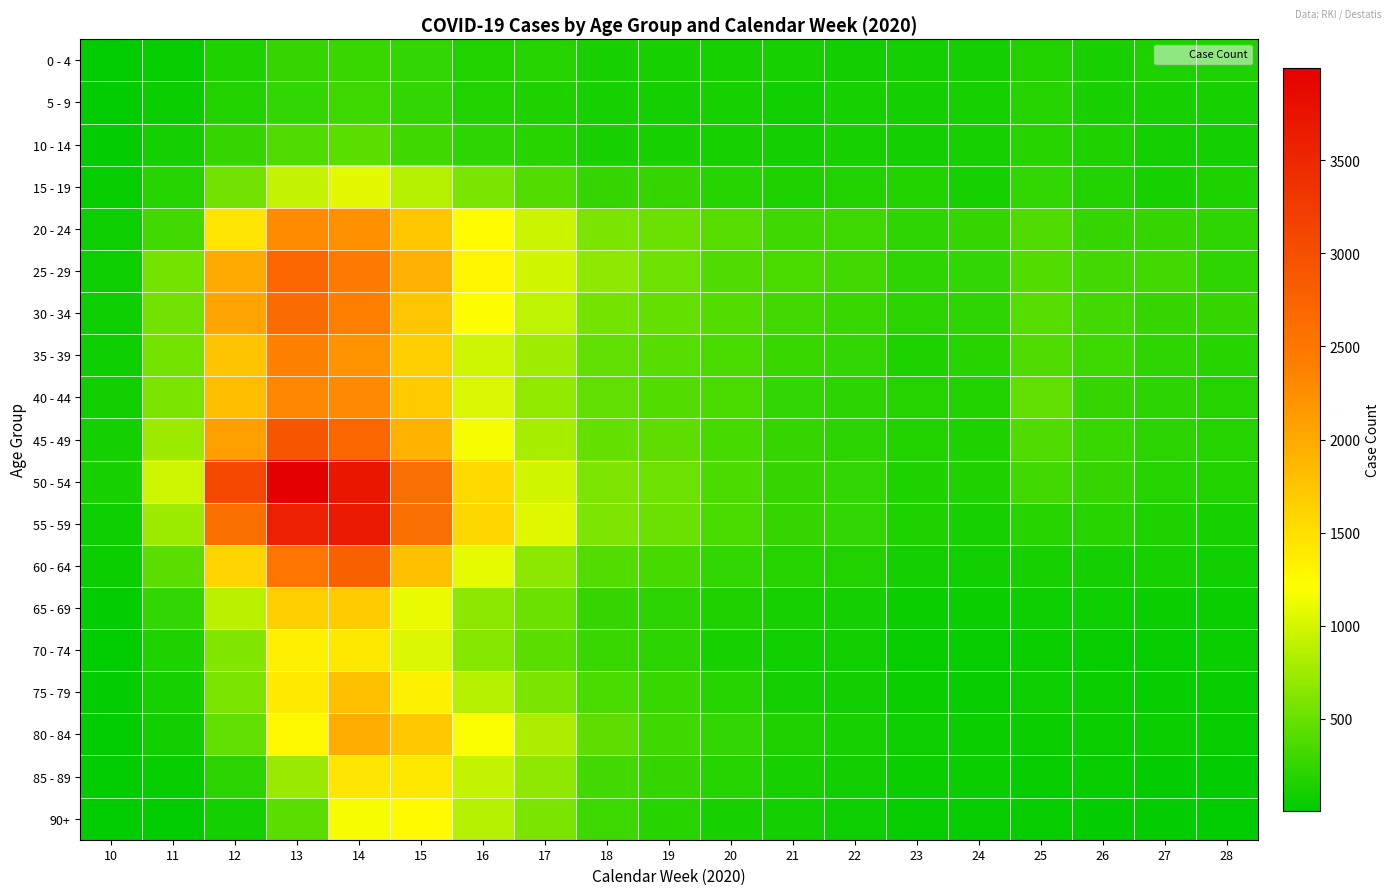

Reading left to right, list all the values displayed in this chart.

0 - 4: 10=9	11=35	12=143	13=254	14=270	15=238	16=159	17=186	18=133	19=138	20=116	21=122	22=87	23=107	24=110	25=159	26=136	27=143	28=147
5 - 9: 10=10	11=56	12=169	13=250	14=292	15=236	16=163	17=155	18=120	19=105	20=112	21=80	22=113	23=98	24=123	25=177	26=138	27=121	28=115
10 - 14: 10=19	11=101	12=253	13=380	14=430	15=303	16=234	17=189	18=136	19=126	20=118	21=108	22=121	23=104	24=119	25=192	26=147	27=105	28=102
15 - 19: 10=44	11=182	12=536	13=934	14=1074	15=859	16=570	17=404	18=264	19=259	20=184	21=153	22=160	23=161	24=112	25=247	26=165	27=138	28=150
20 - 24: 10=70	11=322	12=1445	13=2270	14=2240	15=1724	16=1227	17=958	18=592	19=508	20=419	21=313	22=288	23=227	24=251	25=383	26=254	27=256	28=233
25 - 29: 10=76	11=549	12=1995	13=2689	14=2483	15=1934	16=1285	17=995	18=682	19=522	20=390	21=345	22=314	23=222	24=243	25=399	26=322	27=314	28=229
30 - 34: 10=69	11=536	12=2049	13=2632	14=2418	15=1742	16=1207	17=901	18=563	19=484	20=394	21=316	22=269	23=207	24=224	25=419	26=324	27=260	28=259
35 - 39: 10=67	11=548	12=1752	13=2386	14=2204	15=1645	16=982	17=761	18=467	19=422	20=351	21=274	22=242	23=156	24=194	25=388	26=296	27=224	28=203
40 - 44: 10=85	11=566	12=1799	13=2320	14=2310	15=1677	16=1018	17=699	18=454	19=405	20=357	21=240	22=213	23=175	24=158	25=461	26=266	27=216	28=188
45 - 49: 10=99	11=748	12=2097	13=2916	14=2709	15=1916	16=1172	17=786	18=470	19=448	20=331	21=256	22=214	23=161	24=144	25=383	26=269	27=217	28=182
50 - 54: 10=133	11=979	12=3088	13=3999	14=3700	15=2607	16=1561	17=988	18=599	19=520	20=373	21=251	22=241	23=150	24=147	25=327	26=259	27=186	28=171
55 - 59: 10=76	11=748	12=2587	13=3591	14=3664	15=2603	16=1565	17=1060	18=598	19=509	20=359	21=263	22=237	23=142	24=133	25=193	26=196	27=156	28=116
60 - 64: 10=63	11=428	12=1597	13=2523	14=2779	15=1787	16=1085	17=672	18=405	19=332	20=239	21=174	22=168	23=107	24=91	25=121	26=106	27=112	28=94
65 - 69: 10=25	11=236	12=885	13=1647	14=1687	15=1115	16=657	17=501	18=265	19=209	20=146	21=122	22=106	23=60	24=51	25=69	26=66	27=62	28=62
70 - 74: 10=11	11=146	12=620	13=1330	14=1411	15=1041	16=631	17=423	18=275	19=207	20=128	21=94	22=80	23=47	24=40	25=57	26=40	27=37	28=56
75 - 79: 10=24	11=113	12=571	13=1403	14=1788	15=1315	16=855	17=587	18=349	19=274	20=174	21=105	22=82	23=58	24=46	25=65	26=58	27=40	28=40
80 - 84: 10=12	11=84	12=469	13=1278	14=1964	15=1718	16=1175	17=817	18=452	19=298	20=246	21=154	22=114	23=76	24=61	25=62	26=51	27=49	28=37
85 - 89: 10=6	11=38	12=218	13=735	14=1451	15=1421	16=924	17=681	18=324	19=262	20=179	21=125	22=85	23=51	24=51	25=47	26=33	27=28	28=20
90+: 10=1	11=13	12=102	13=424	14=1170	15=1244	16=848	17=582	18=284	19=204	20=141	21=103	22=72	23=42	24=46	25=37	26=28	27=24	28=14